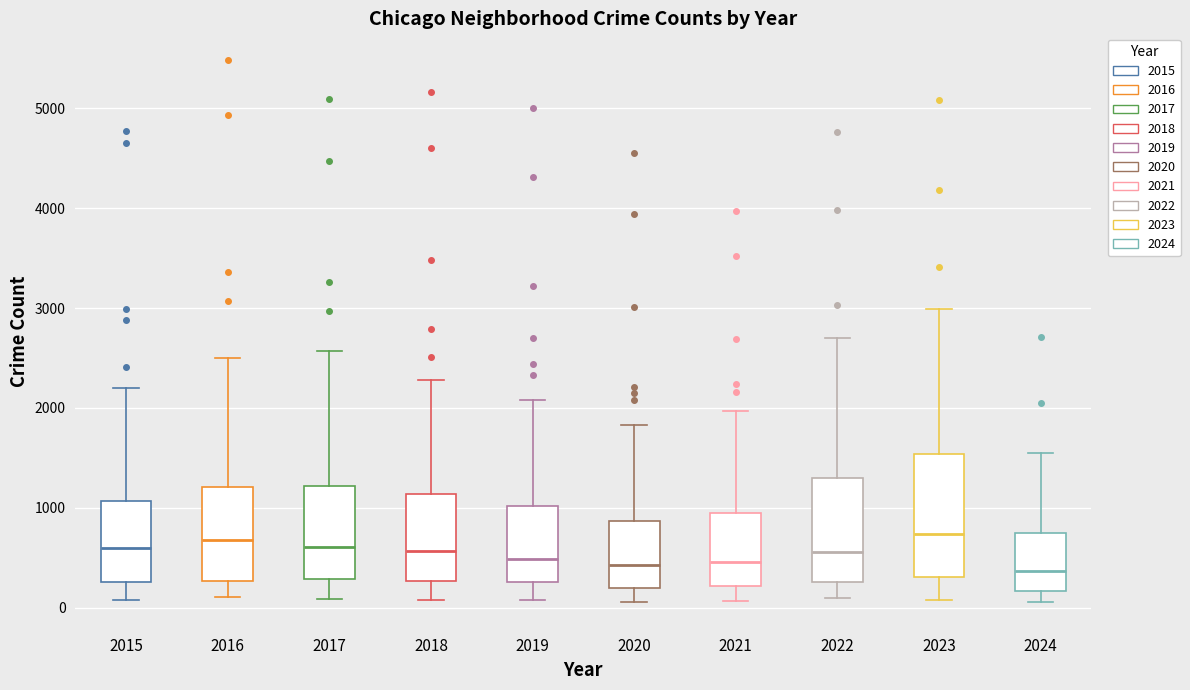

Comparing the boxes themselves (not the whiskers), which one is the tallest?

2023